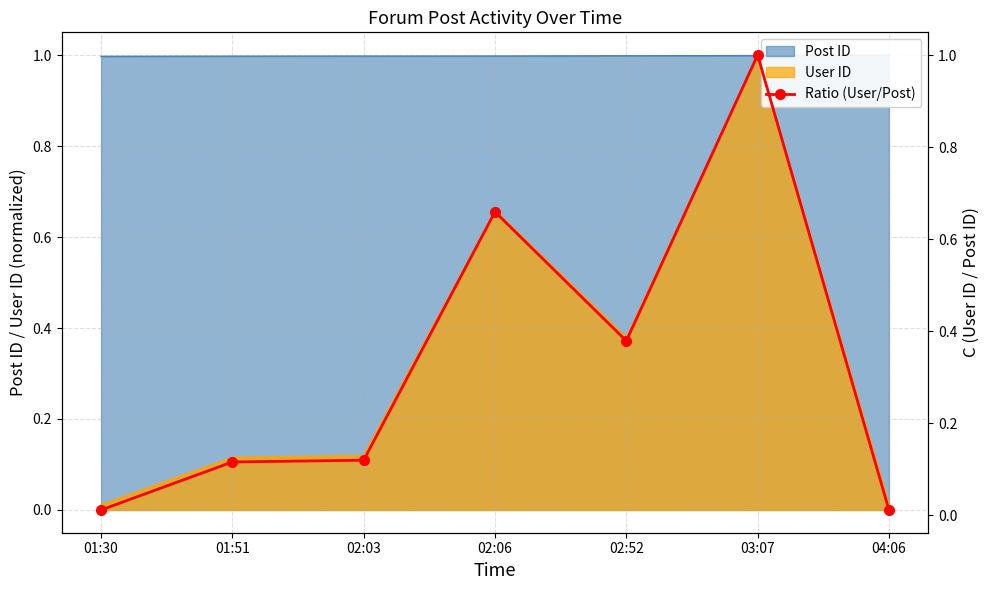

True or false: the data shows 0.1 at 01:51.

False